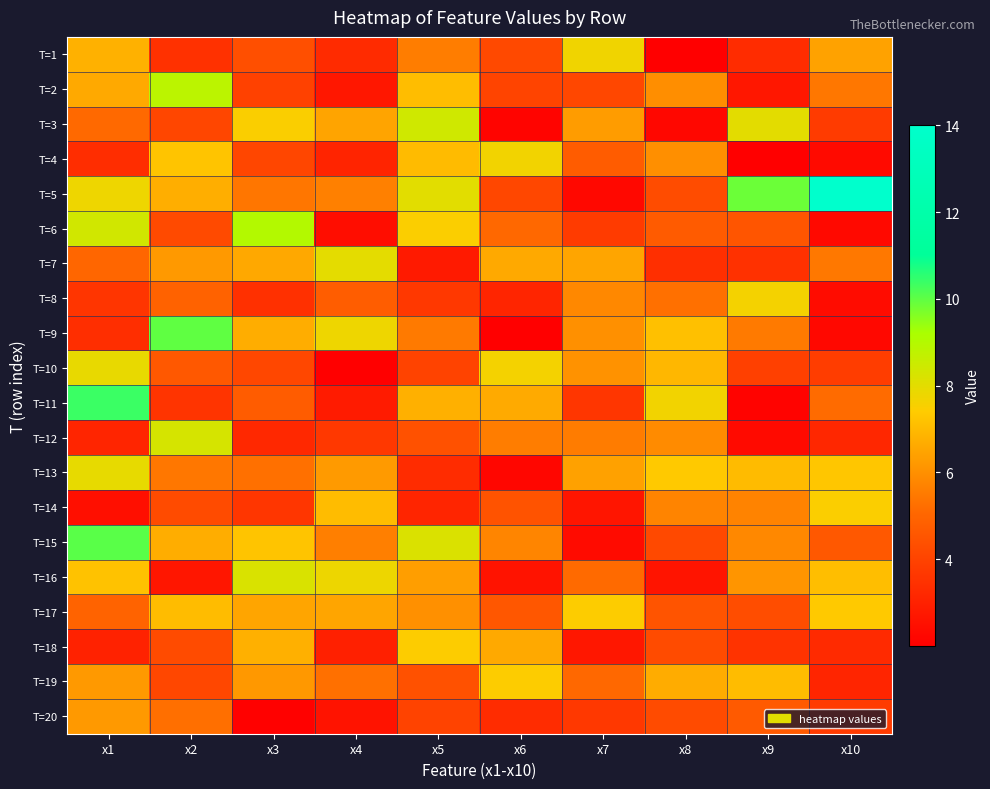

Which series has the largest total across all categories?

T=5